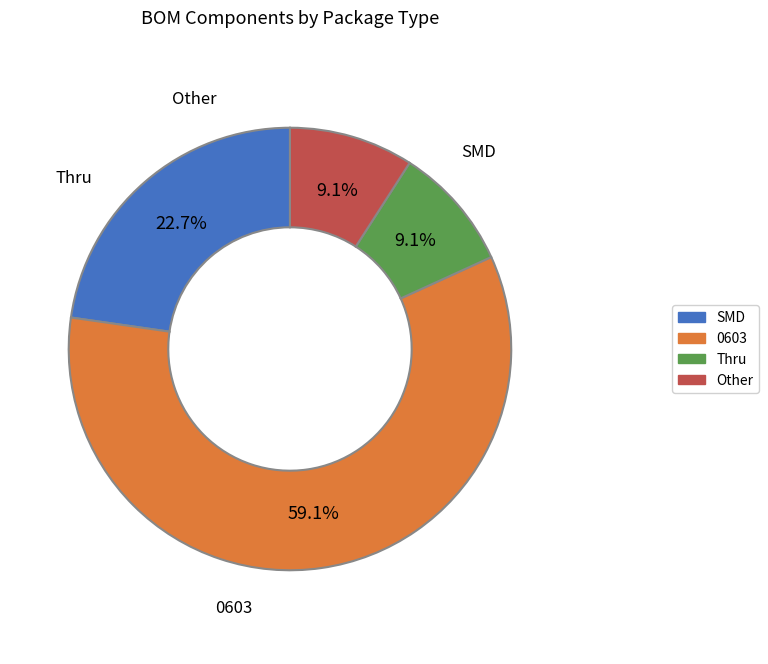

Does any single category account for the majority?

Yes